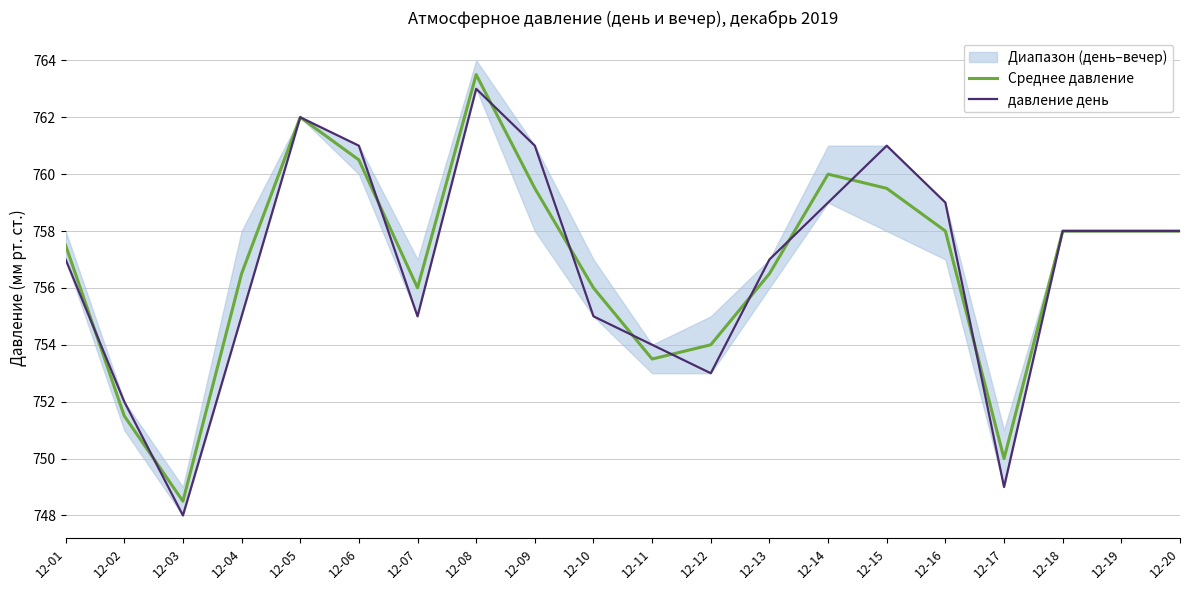

Does the chart display data point markers on the line(s)?

No